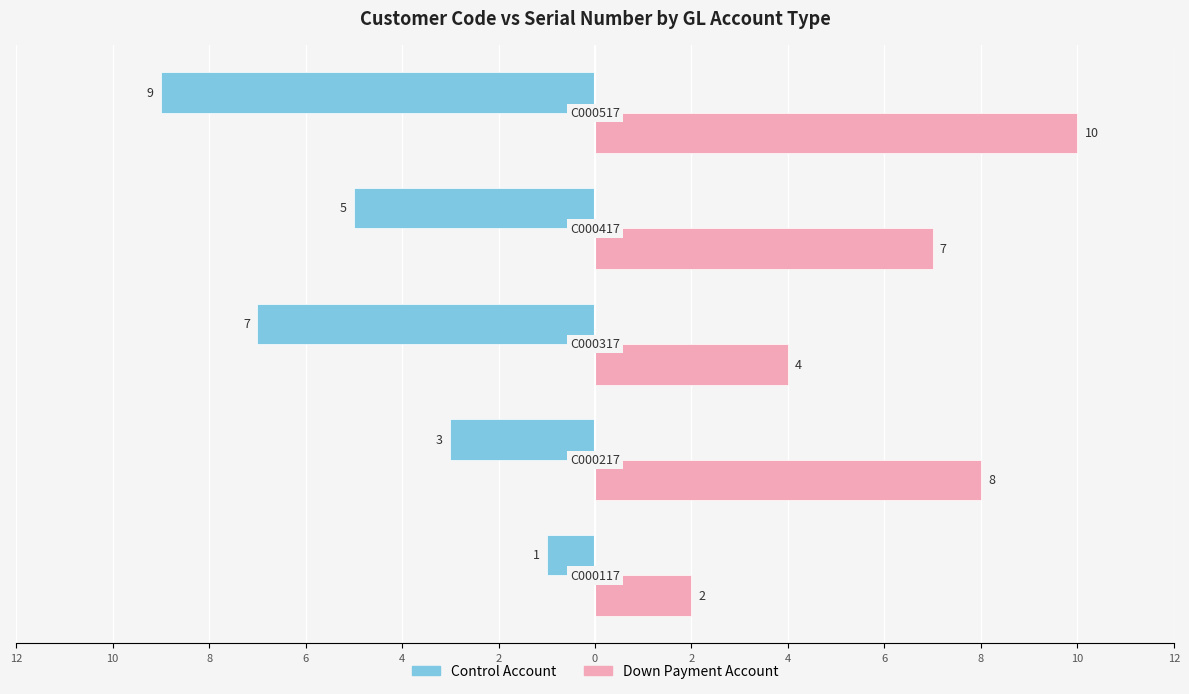

How many data points in Control Account are above -5?

2